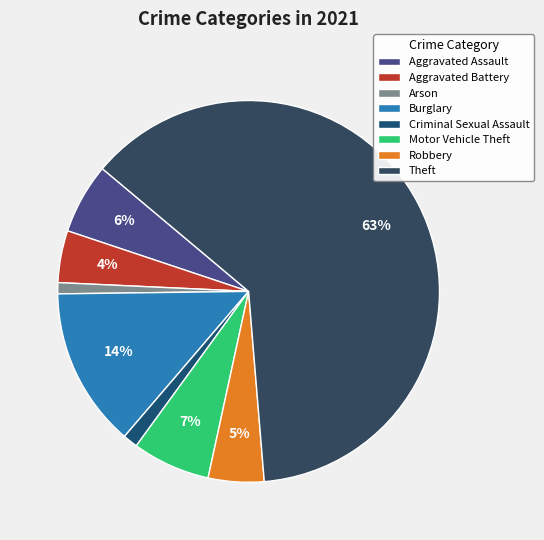

What is the largest slice in the pie chart?

Theft